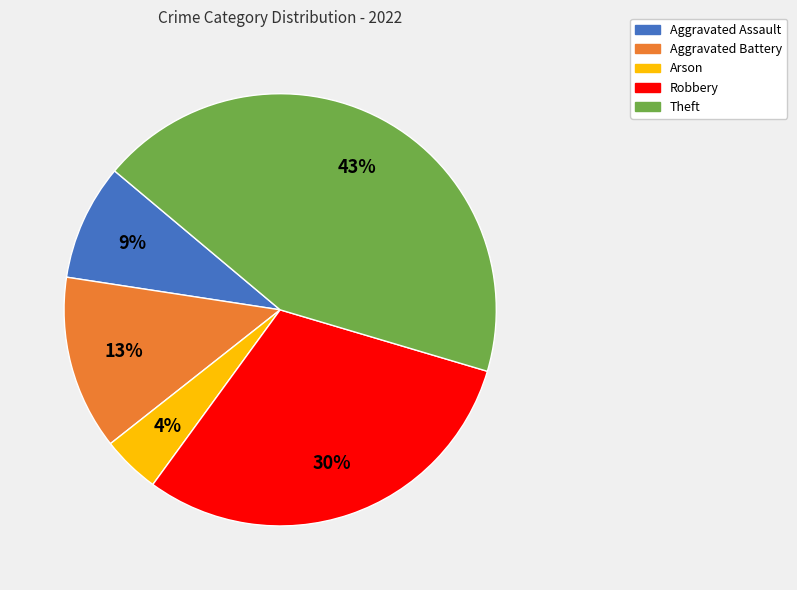

To the nearest percent, what is the difference between the largest and smallest slice percentages?

39%